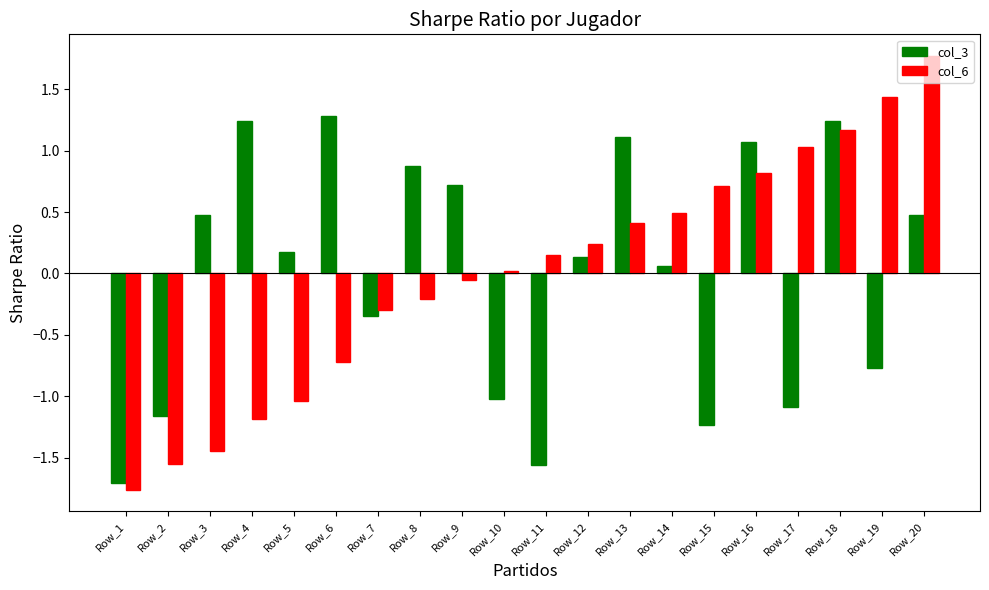

Rank the series at Row_13 from lowest to highest value.

col_6, col_3